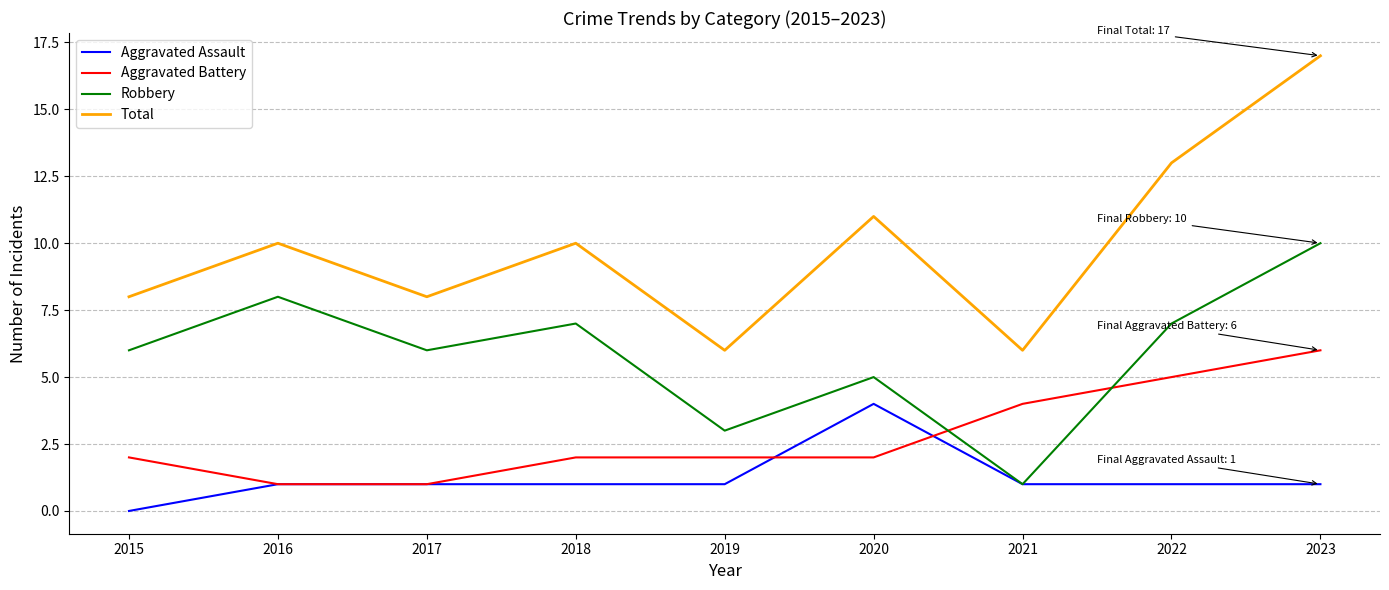

Which label corresponds to the smallest value in the chart?

2015